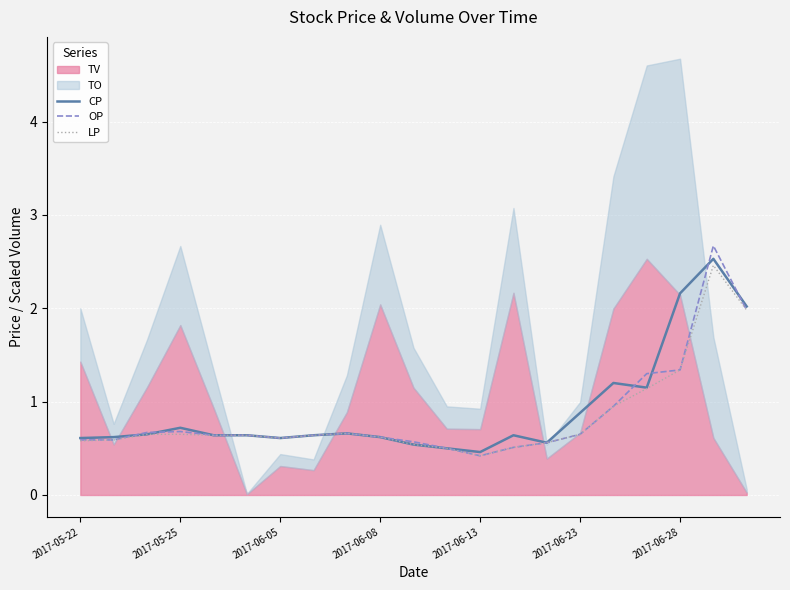

What is the highest value of the CP series?

2.5